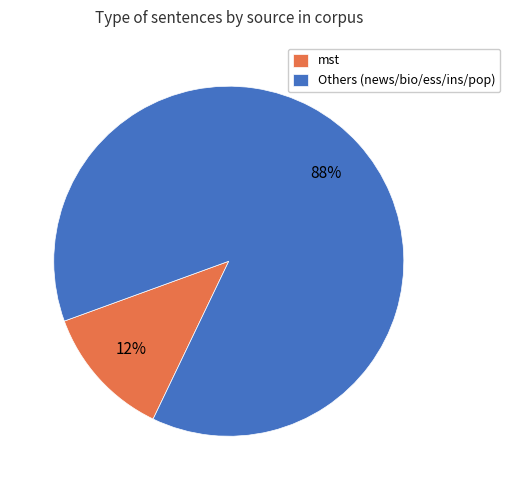

Is it true that Others (news/bio/ess/ins/pop) is 95% of the pie?

False